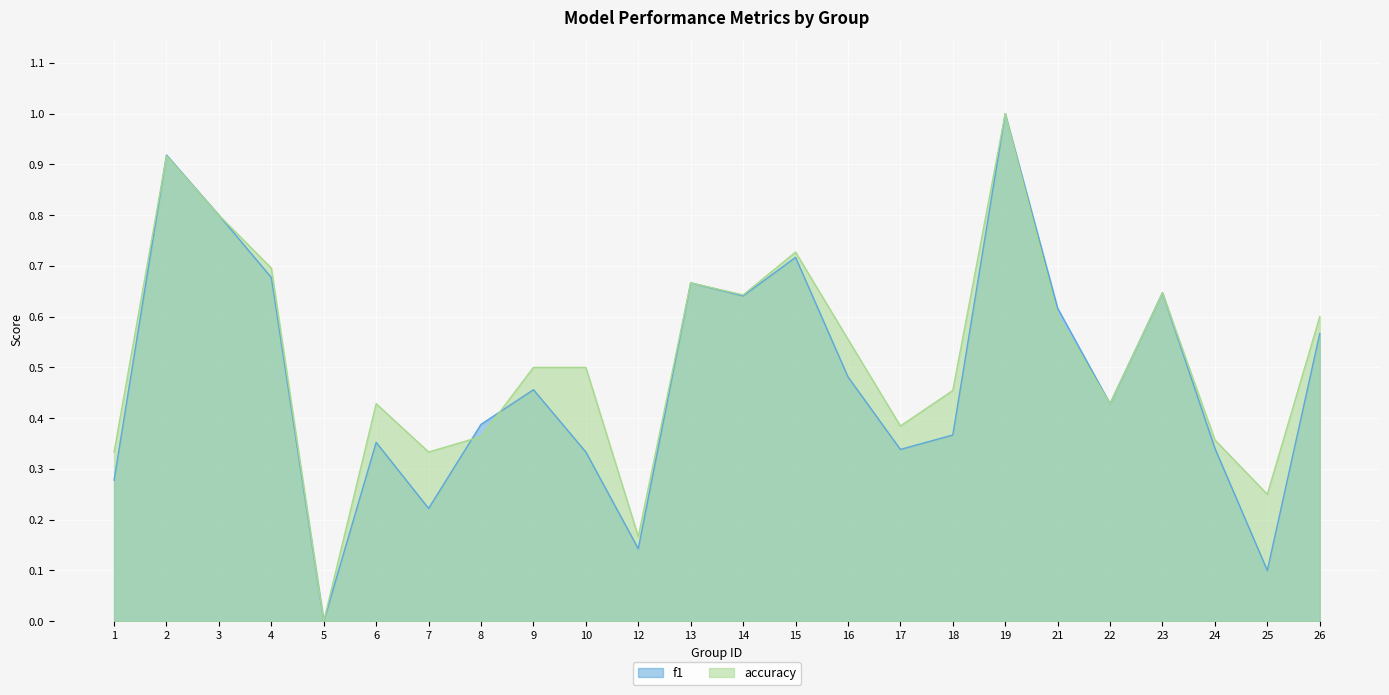

How many intersections are there between accuracy and f1?

3